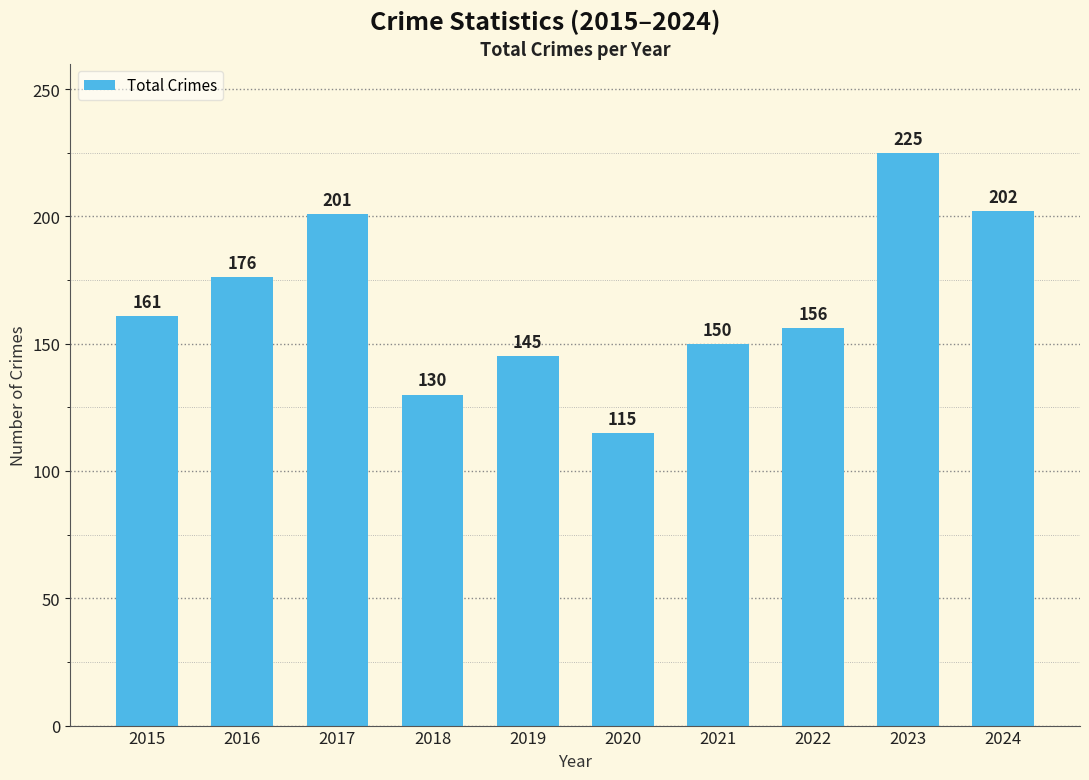

Reading left to right, extract all data points from this chart.

161	176	201	130	145	115	150	156	225	202